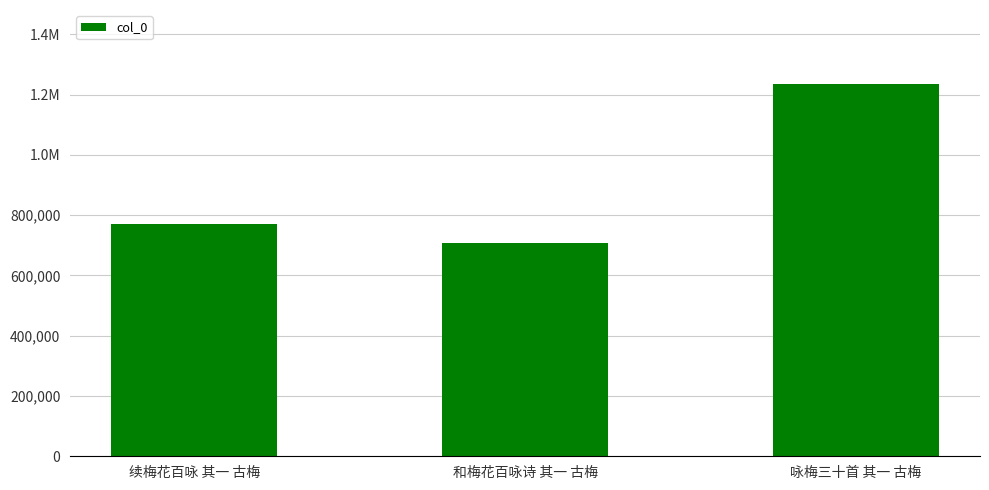

True or false: the data shows 713035 at 咏梅三十首 其一 古梅.

False